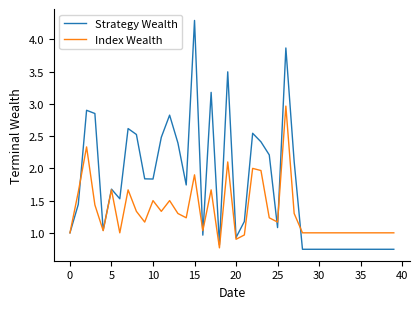

List the series in order of their peak value, lowest first.

Index Wealth, Strategy Wealth